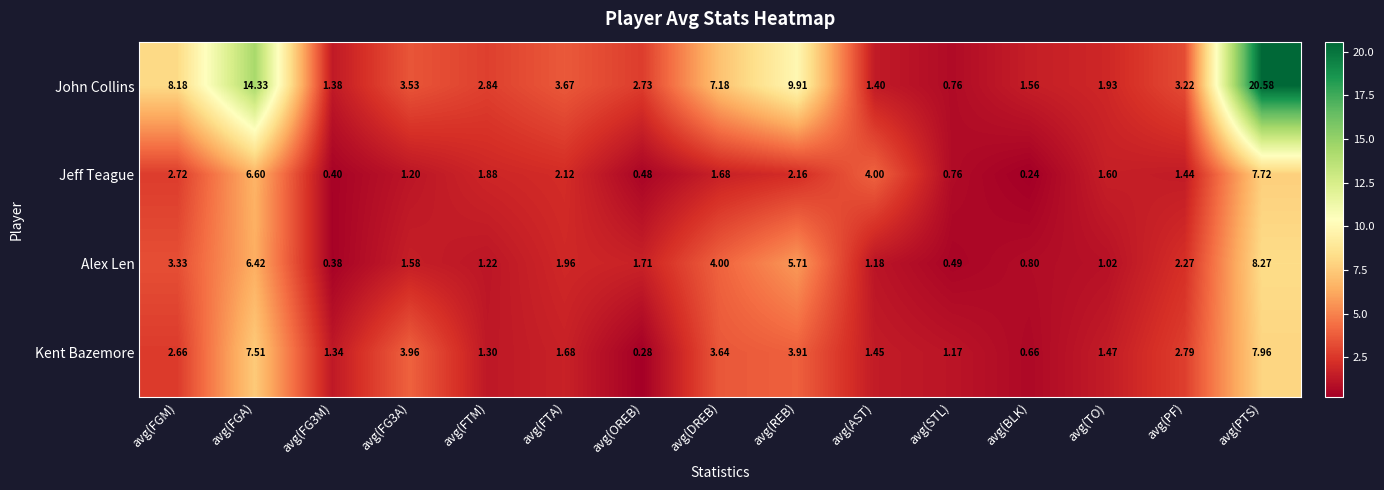

At which category is the sum across all series the highest?

avg(PTS)